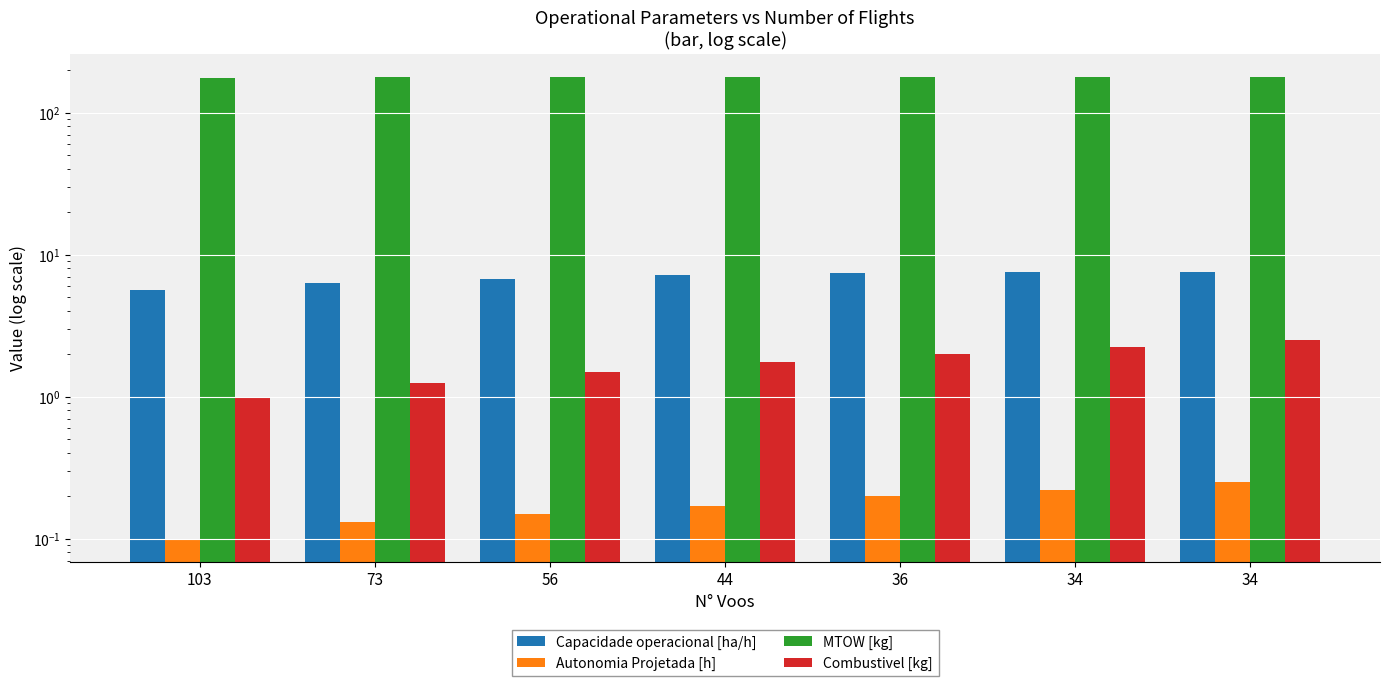

Rank the categories by Capacidade operacional [ha/h] value from highest to lowest.

34, 34, 36, 44, 56, 73, 103